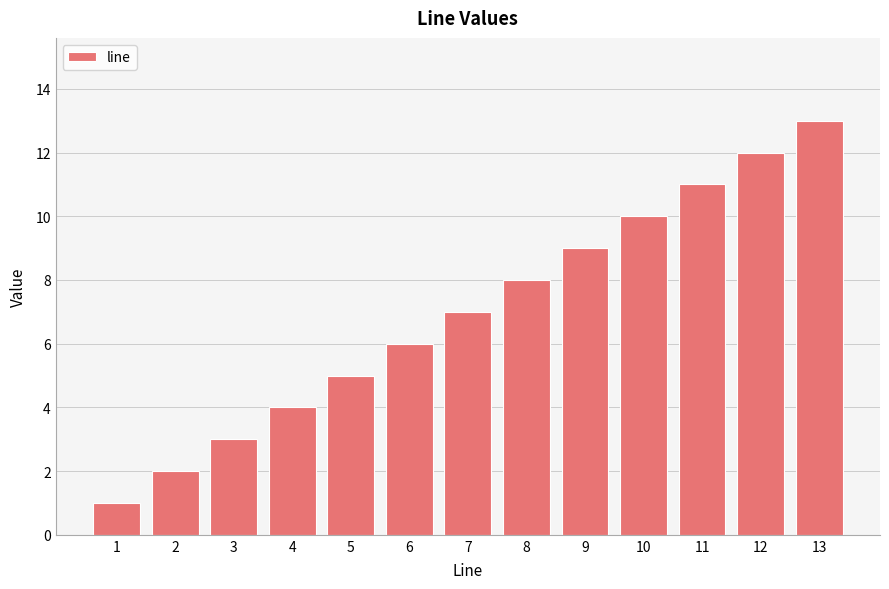

Between 4 and 13, which is larger?

13